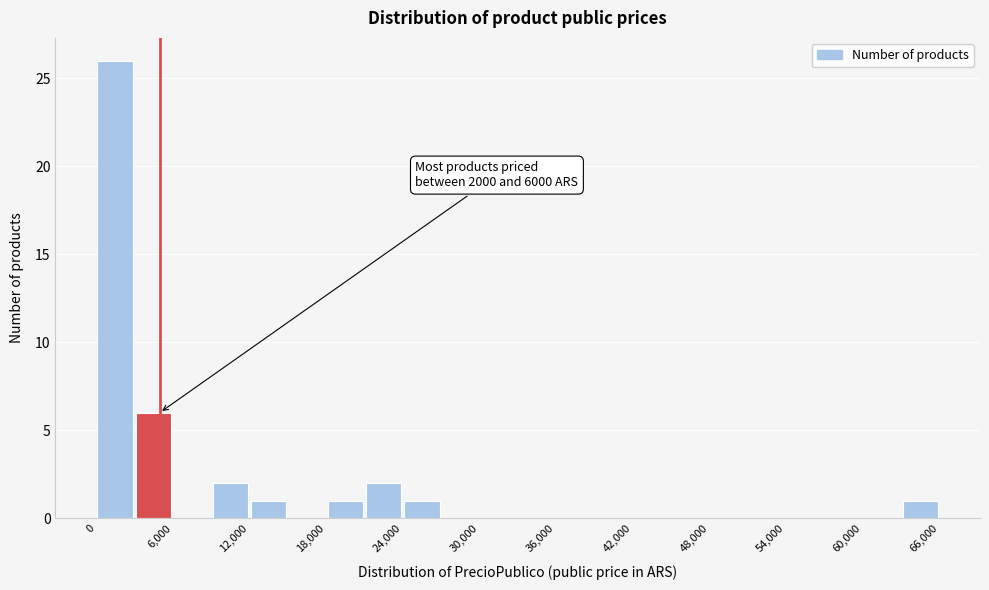

Around what value on the x-axis is the tallest bar? Give the approximate position of its centre, as read against the axis.

2000